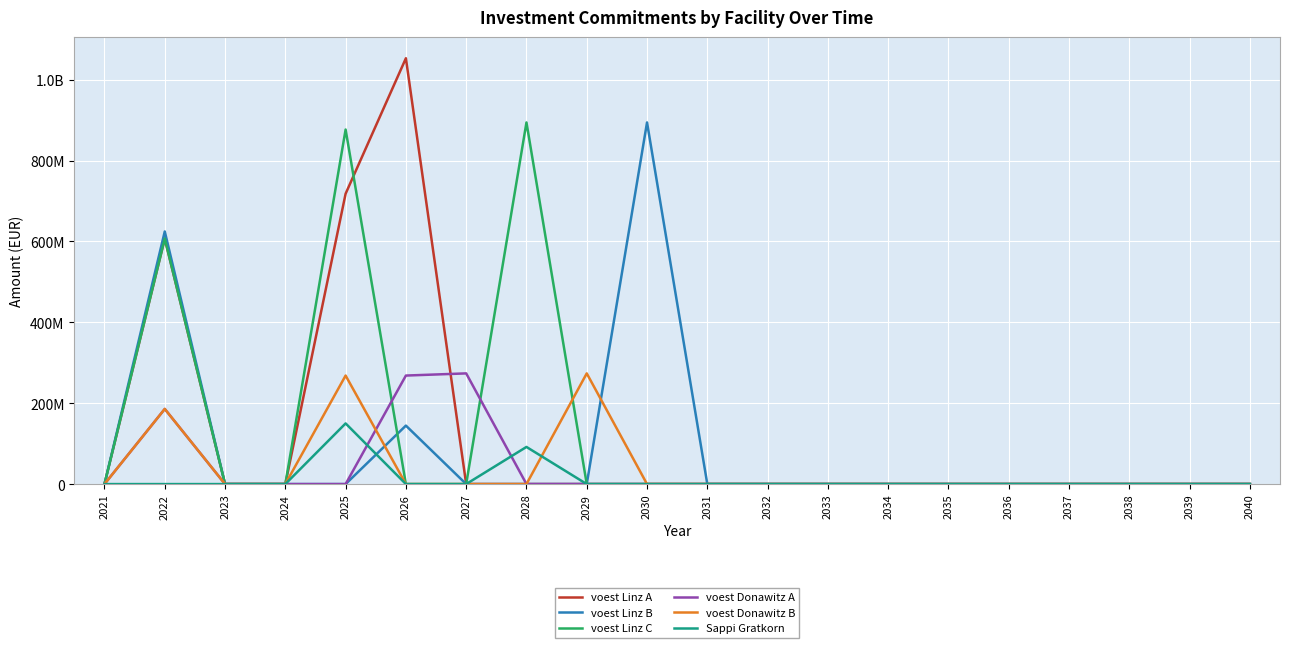

What is the greatest value displayed?

1052894899.4